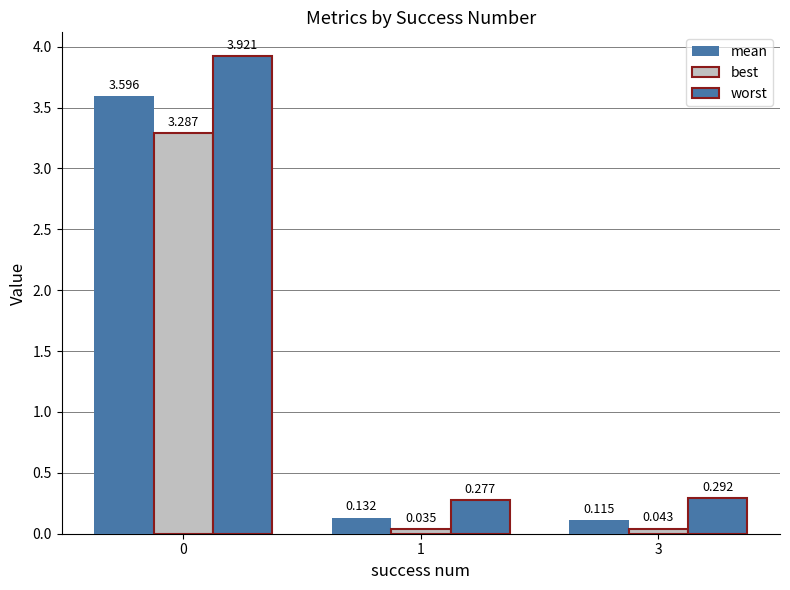

What is the difference between the best values at 1 and 0?

3.3